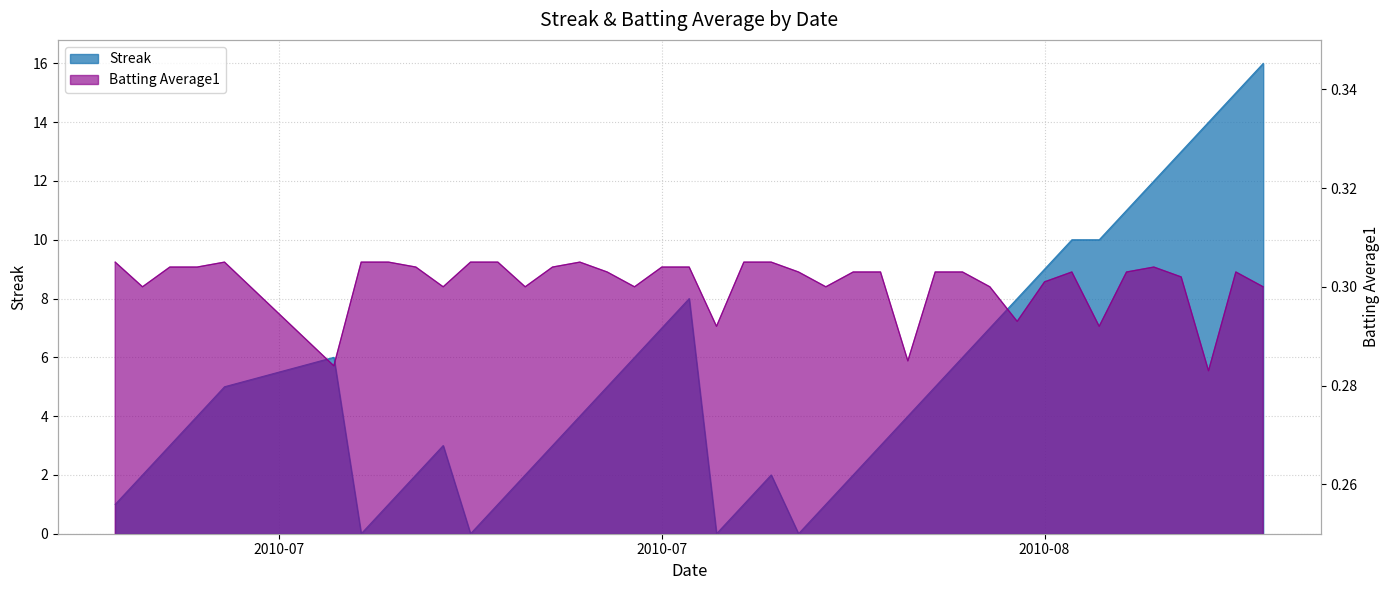

What are all the series names shown in the legend?

Streak, Batting Average1